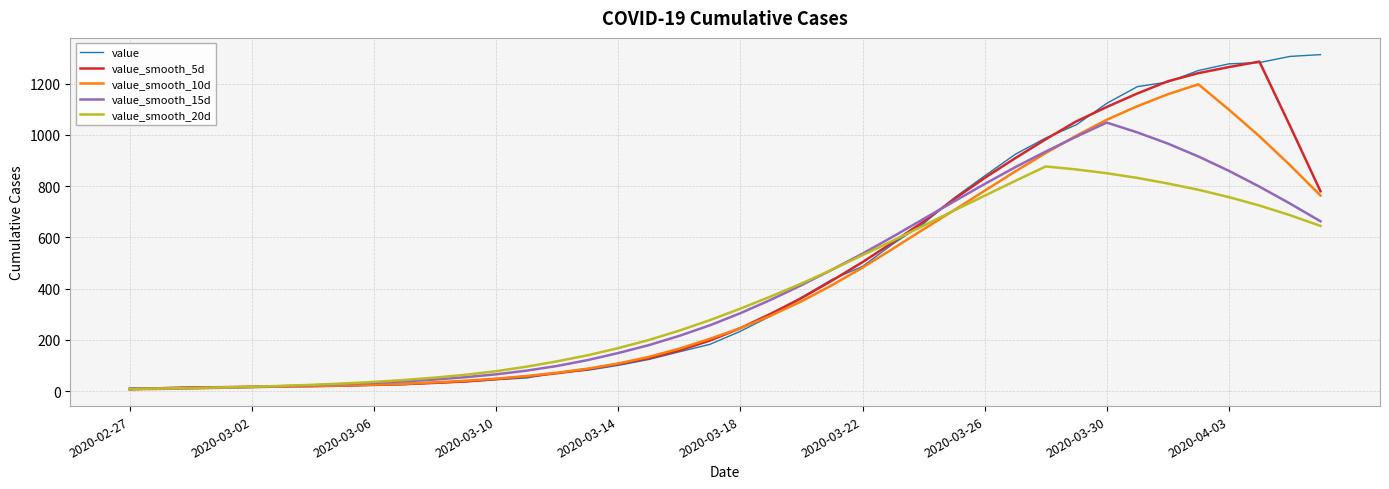

Count the number of data series in this chart.

5